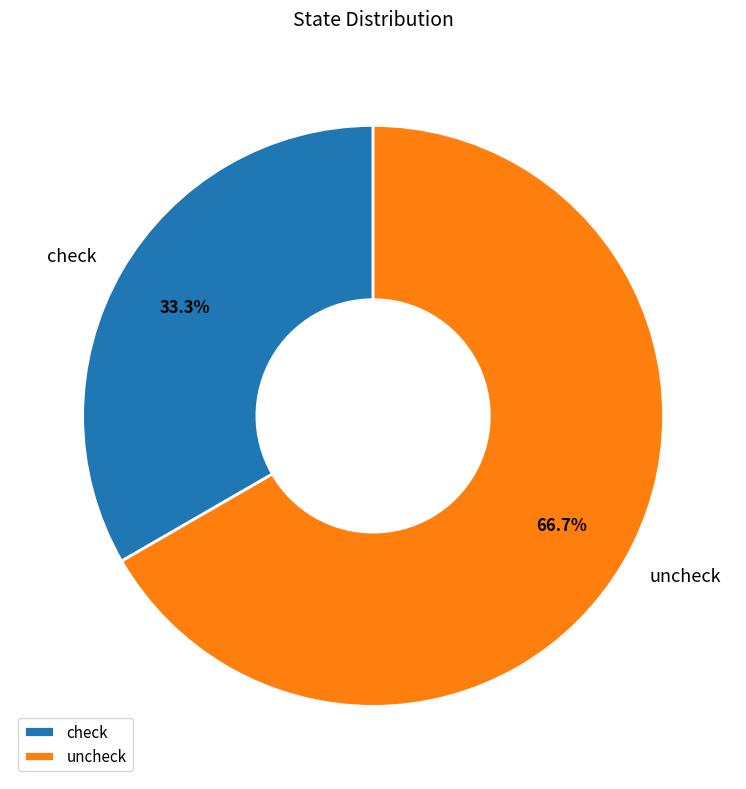

Is the sum of uncheck and check greater than half?

Yes